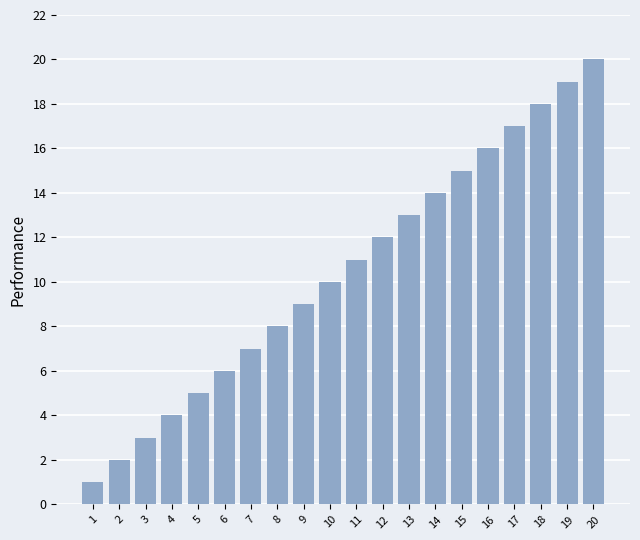

Which category has the highest value across all series?

20